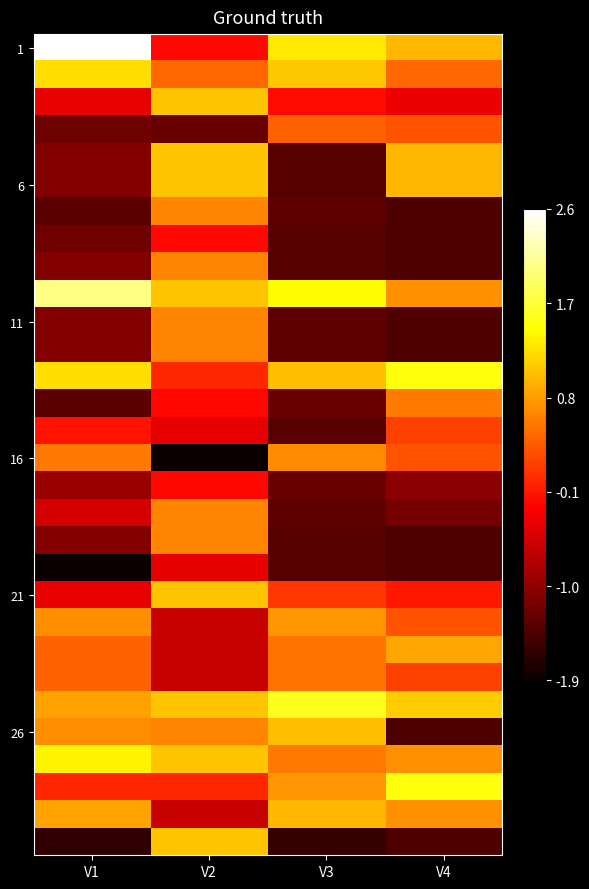

Which series changed the most between V1 and V4?

26